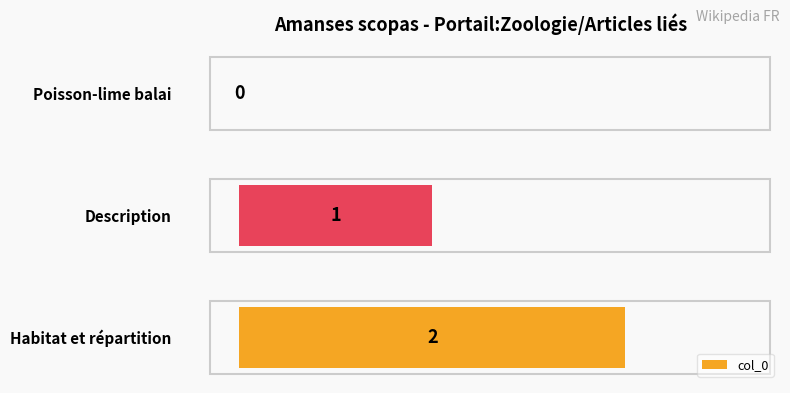

Count the values in the range 0 to 2.

3